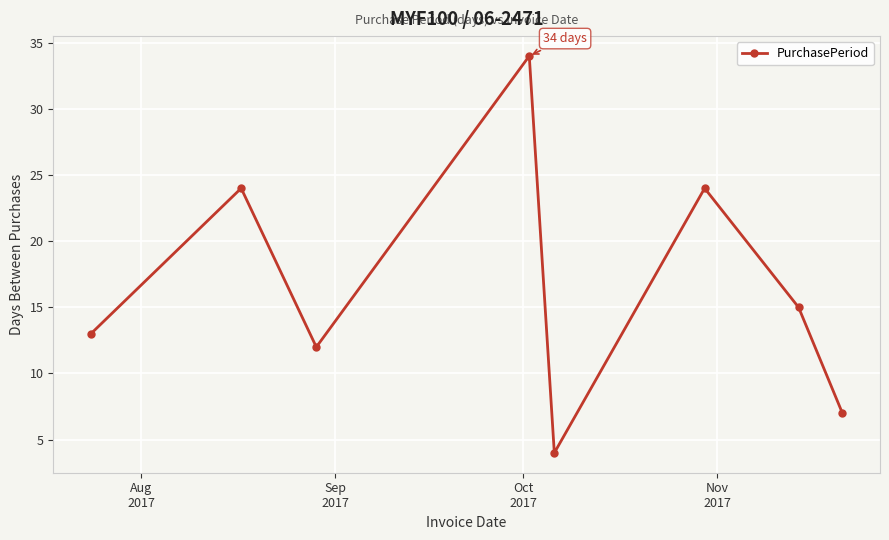

True or false: the data has more than 1 interior local peaks.

True